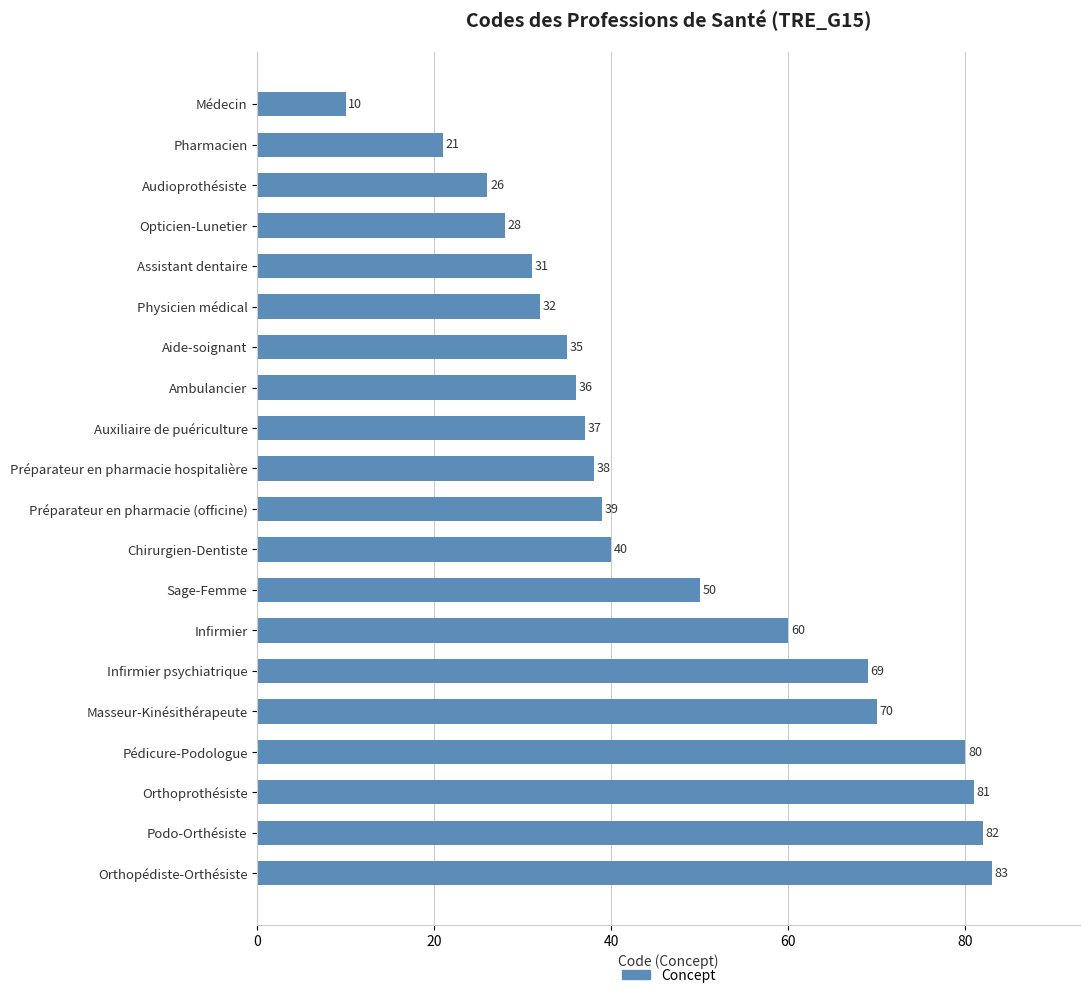

Reading bottom to top, transcribe all the data shown in this chart.

83	82	81	80	70	69	60	50	40	39	38	37	36	35	32	31	28	26	21	10